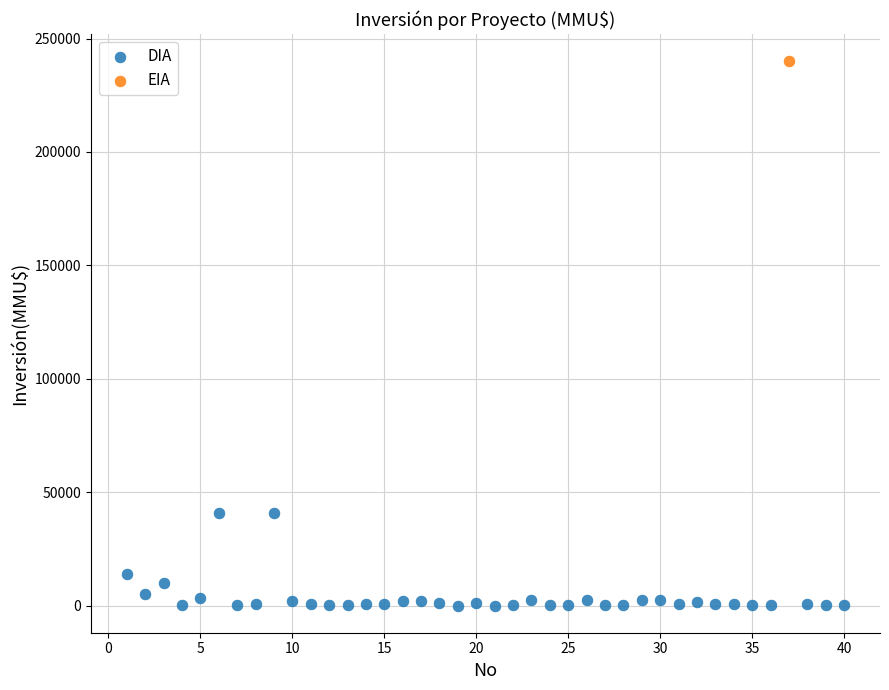

What are all the series names shown in the legend?

DIA, EIA